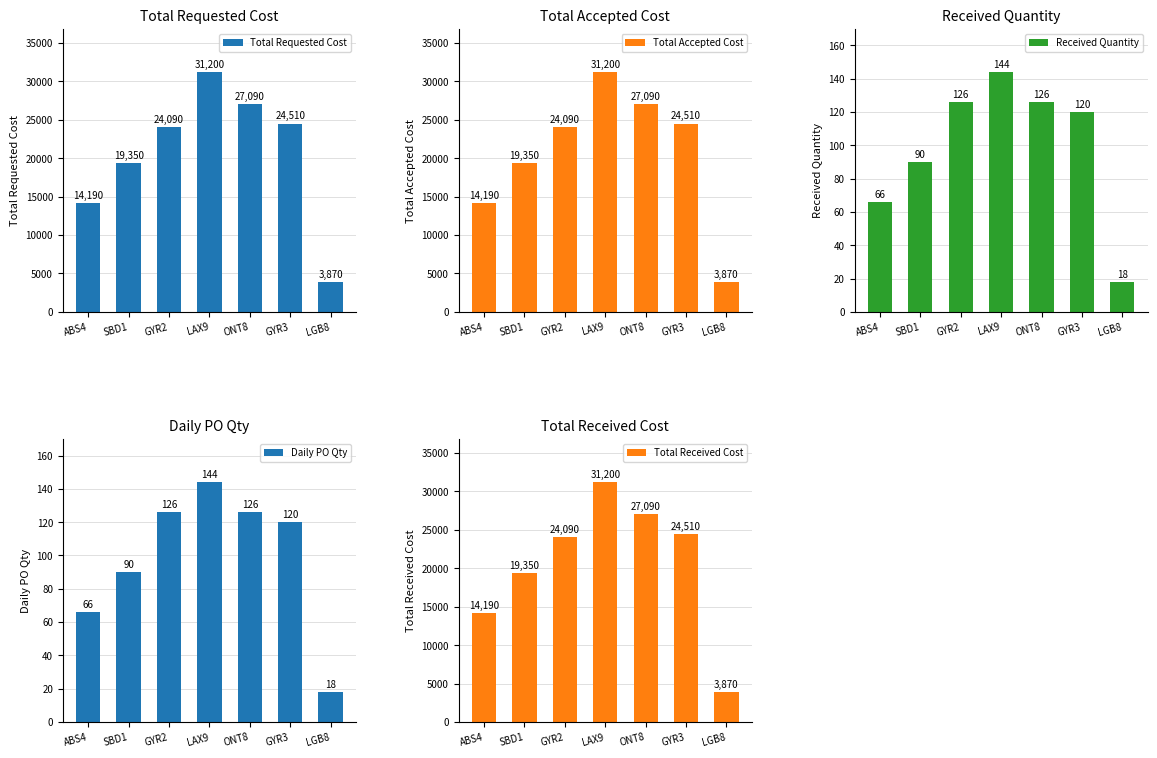

Between ONT8 and GYR2, which is larger?

ONT8